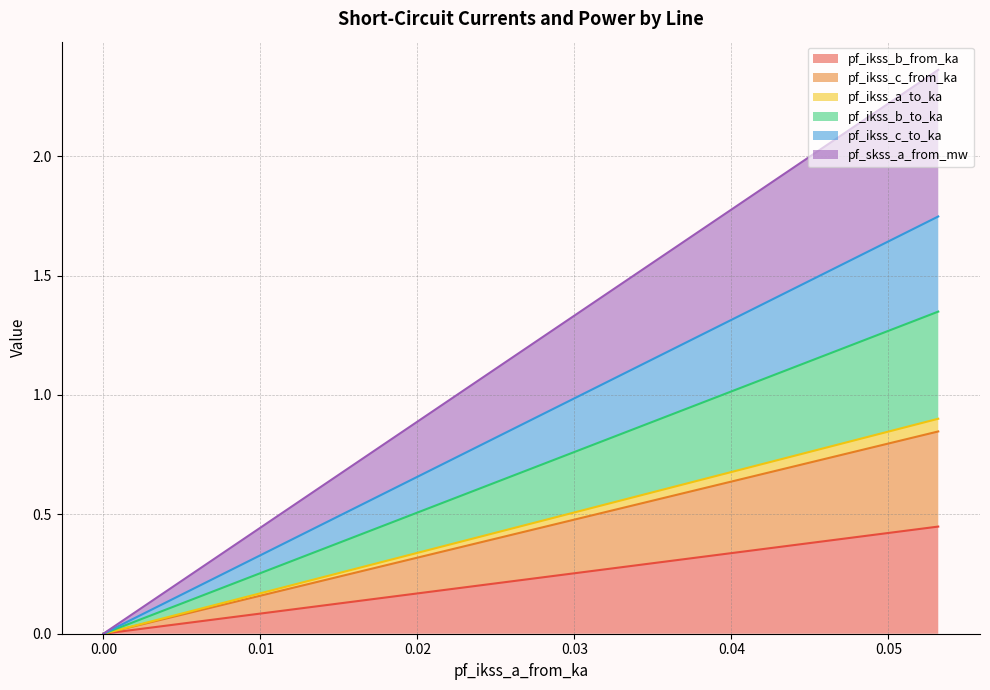

What is the average value of the pf_ikss_a_to_ka series?

0.9